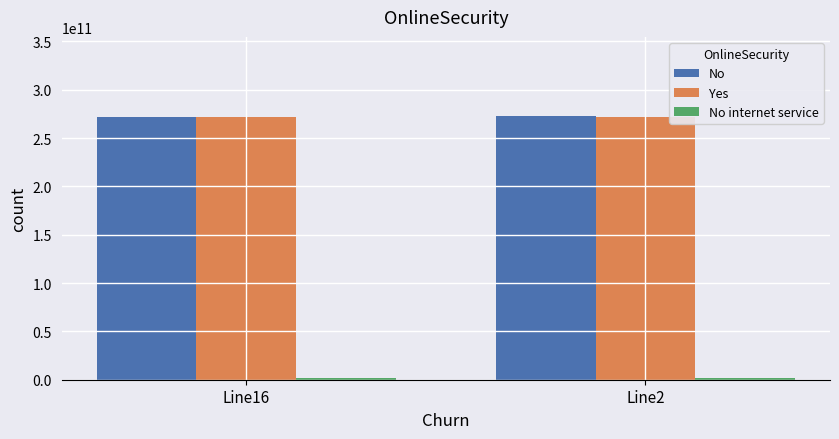

What is the average value of the No series?

272499028689.5